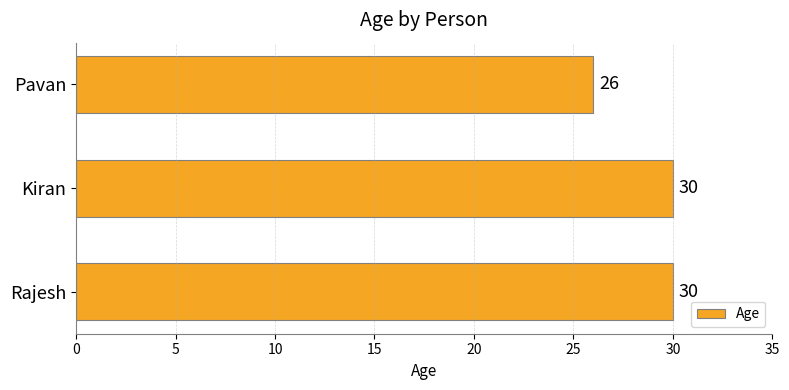

Between Rajesh and Pavan, which is larger?

Rajesh